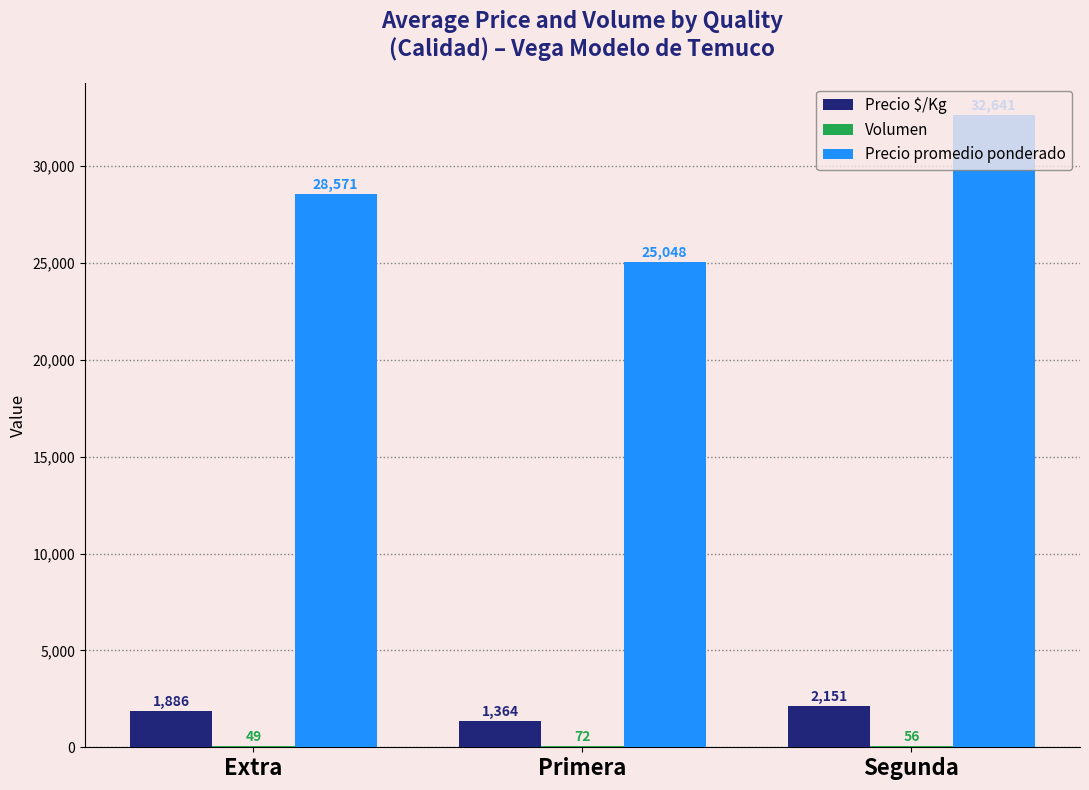

Which series changed the most between Extra and Primera?

Precio promedio ponderado